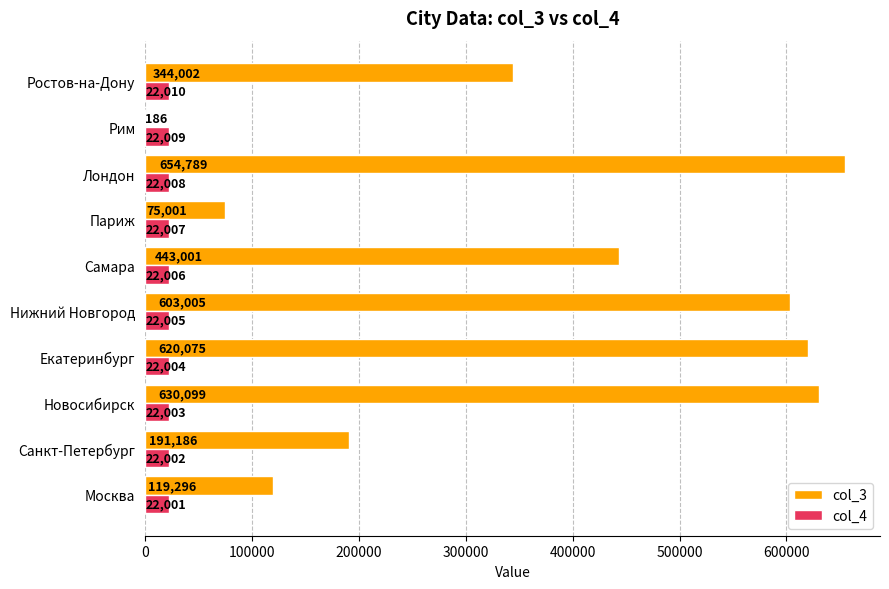

What is the average value of the col_3 series?

368064